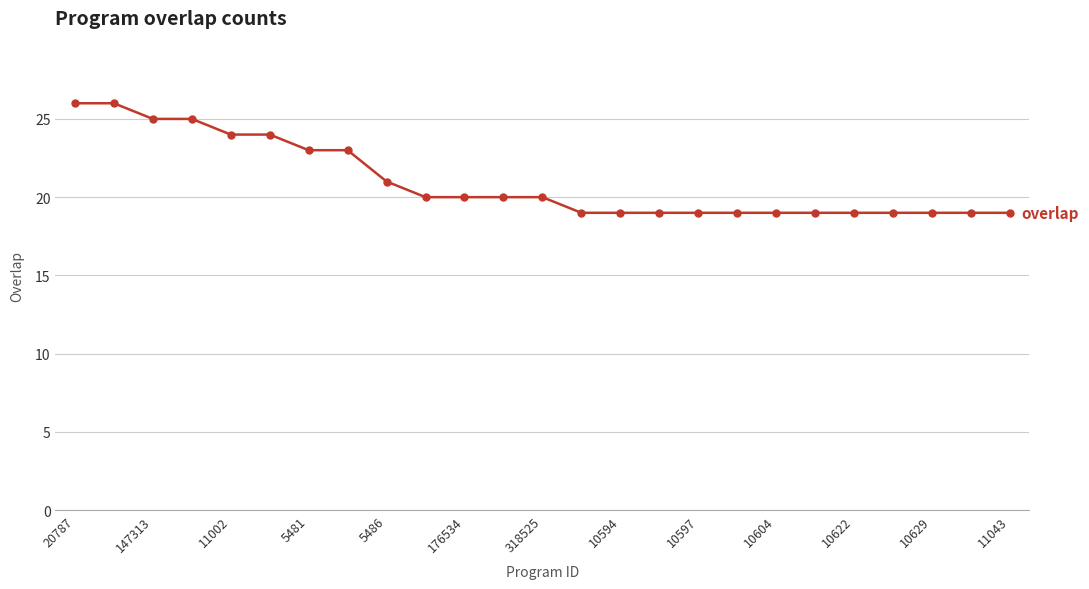

What is the value of the 6th point from the left?

24